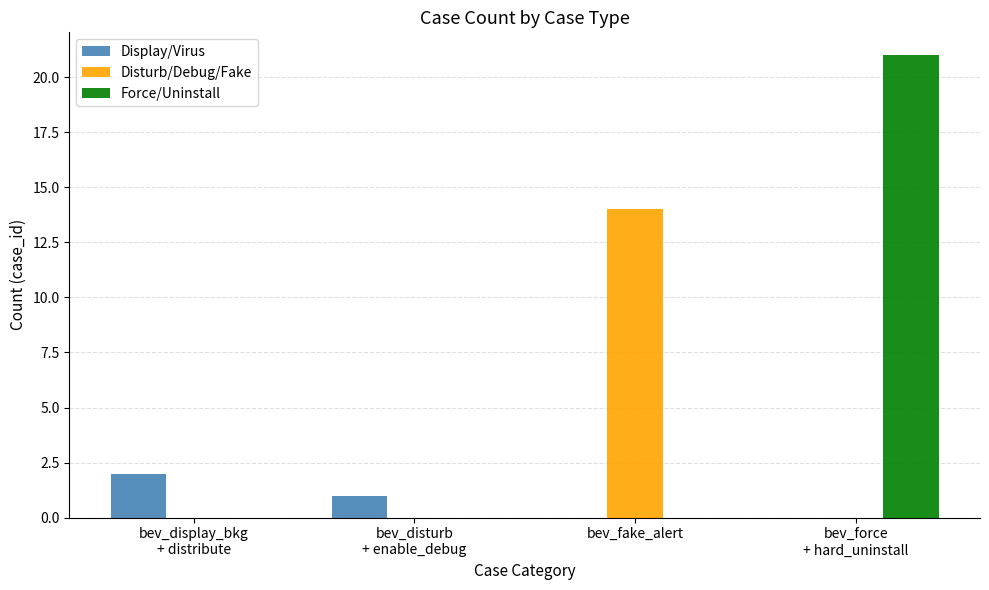

What is the sum of all Force/Uninstall values?

21